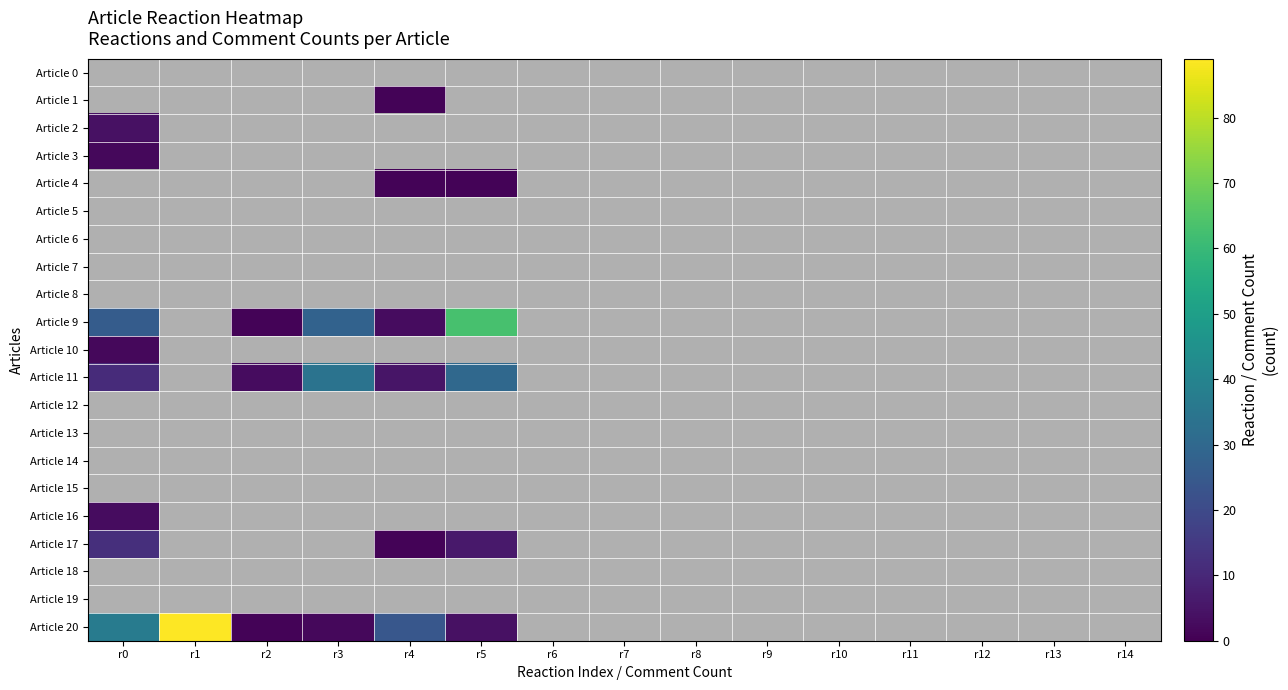

What is the minimum value for Article 9?

1.0